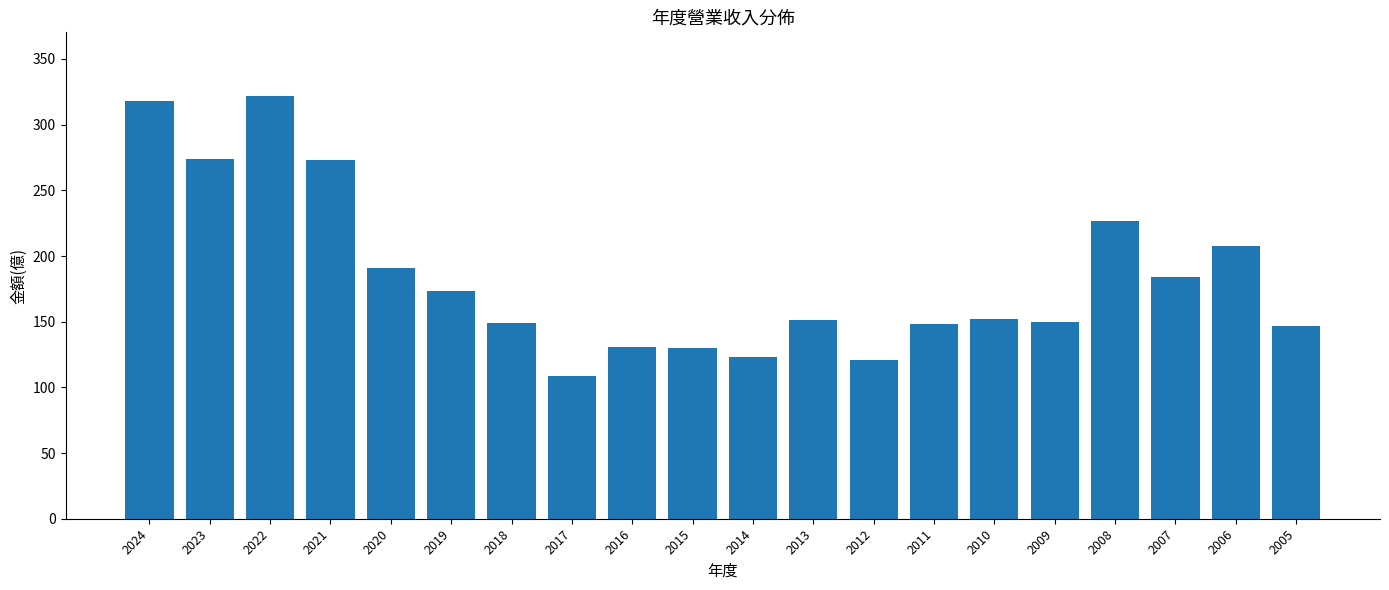

What is the sum of the values at 2007 and 2016?

315